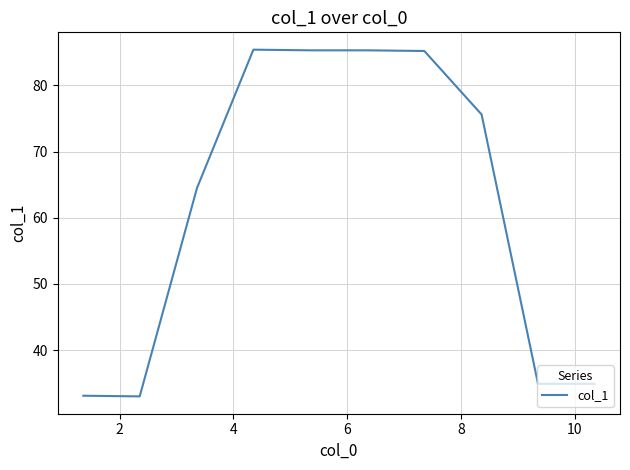

What is the minimum value shown in the chart?

33.0